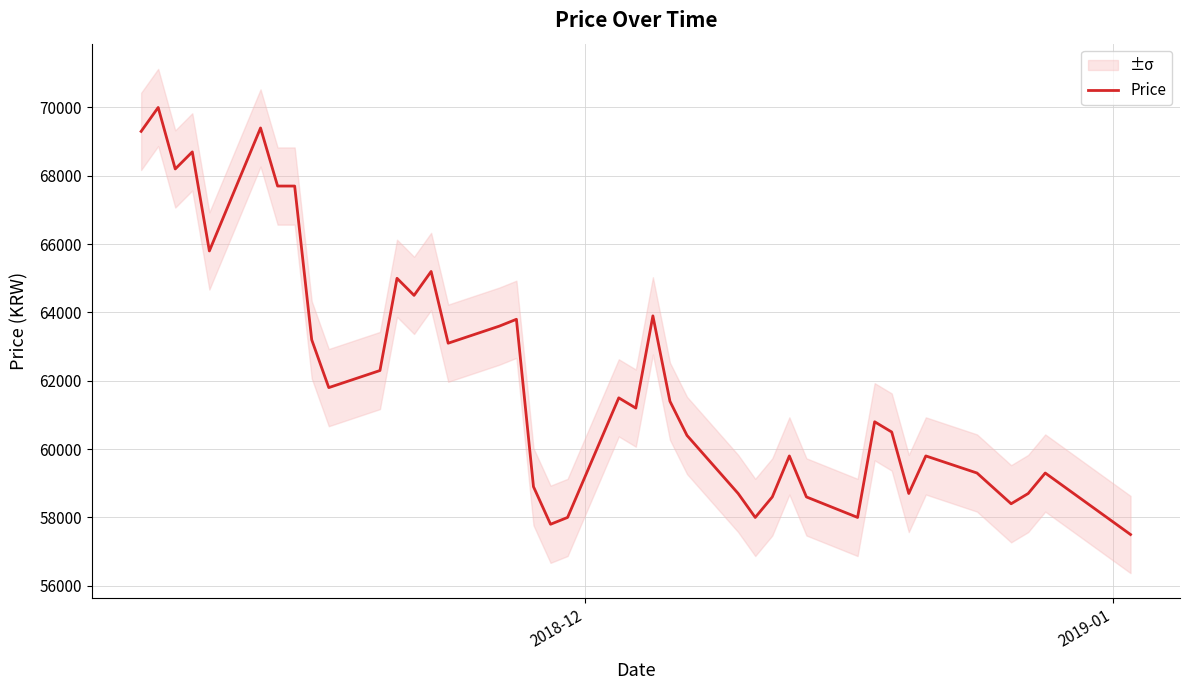

What is the highest value of the Price series?

70000